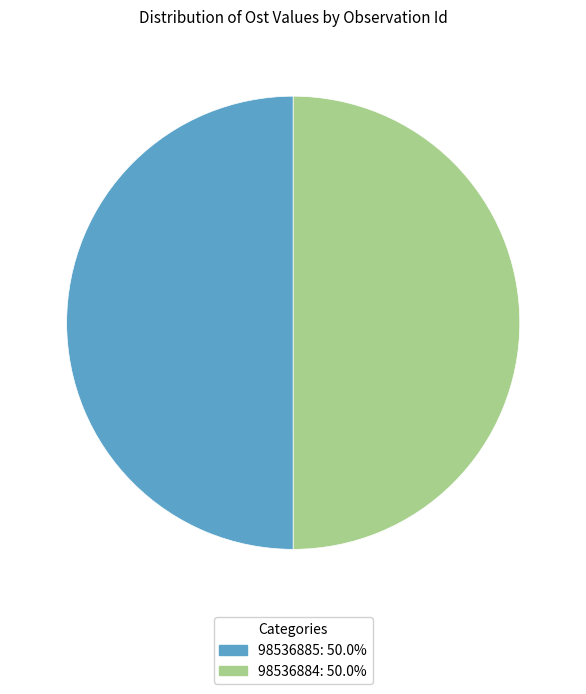

What is the ratio of the value at 98536885 to the value at 98536884?

1.0